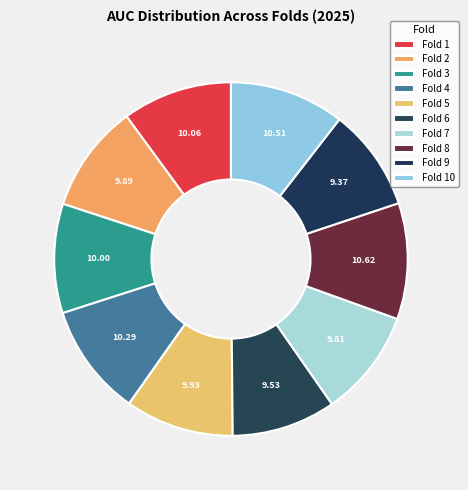

Is Fold 6 the majority of the pie?

No